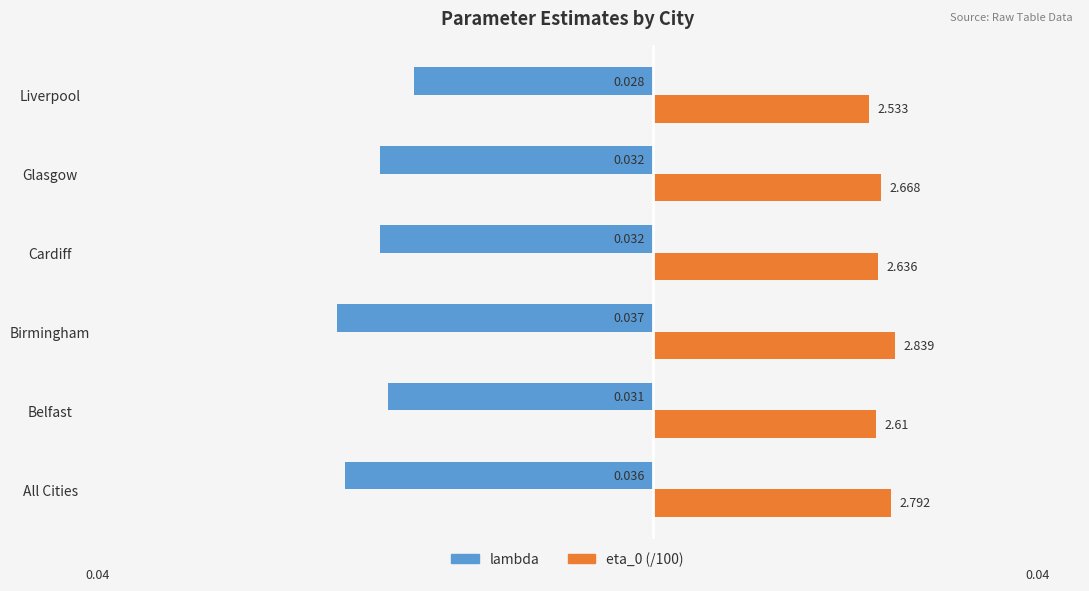

Is the value of eta_0 (/100) at Belfast greater than the value of lambda at Liverpool?

Yes